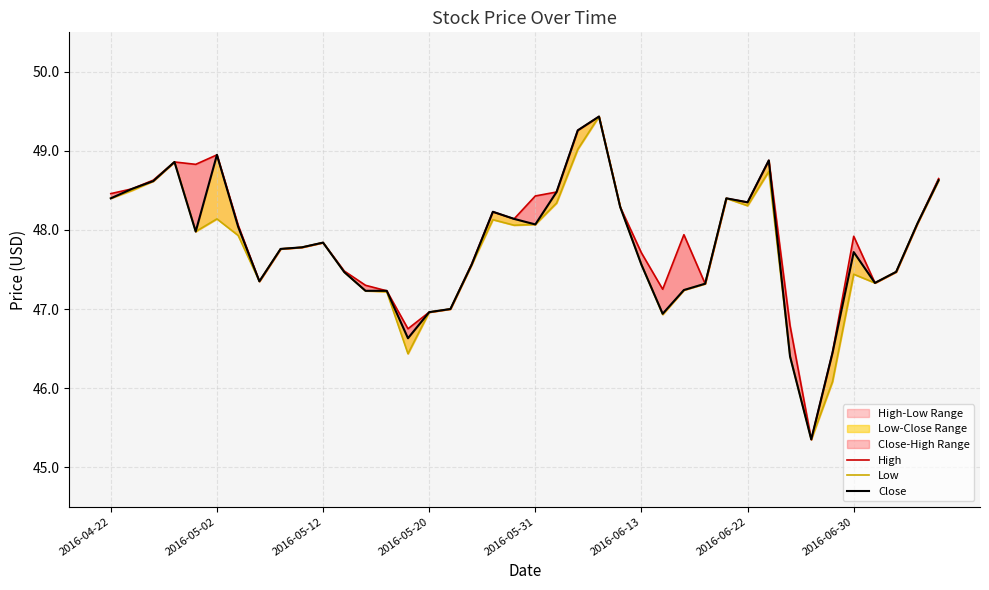

True or false: Close and Low cross at least once.

False